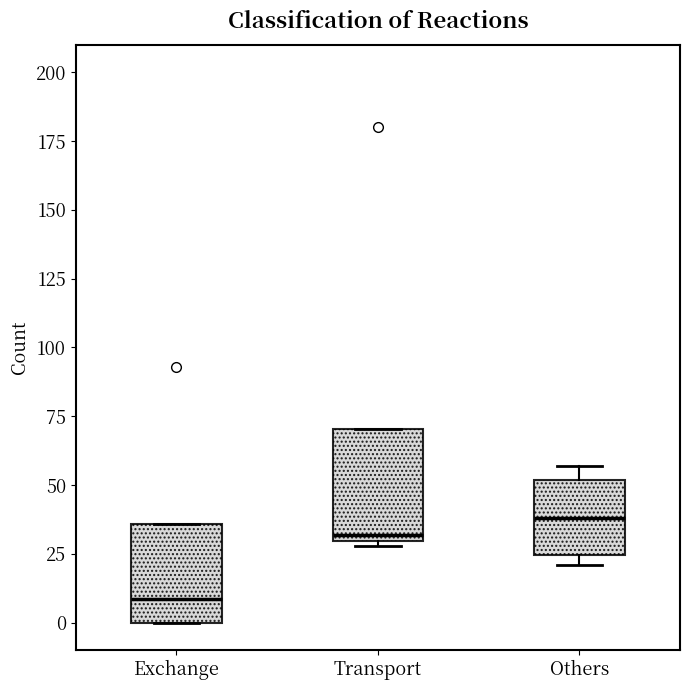

Which box's median line is the lowest?

Exchange